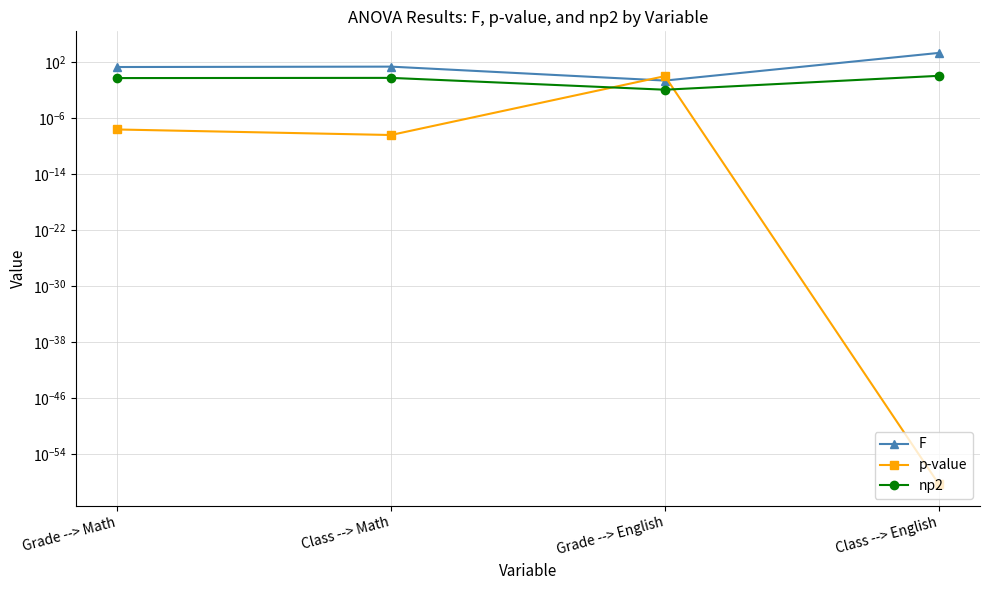

At which label is p-value closest to 0?

Class --> English